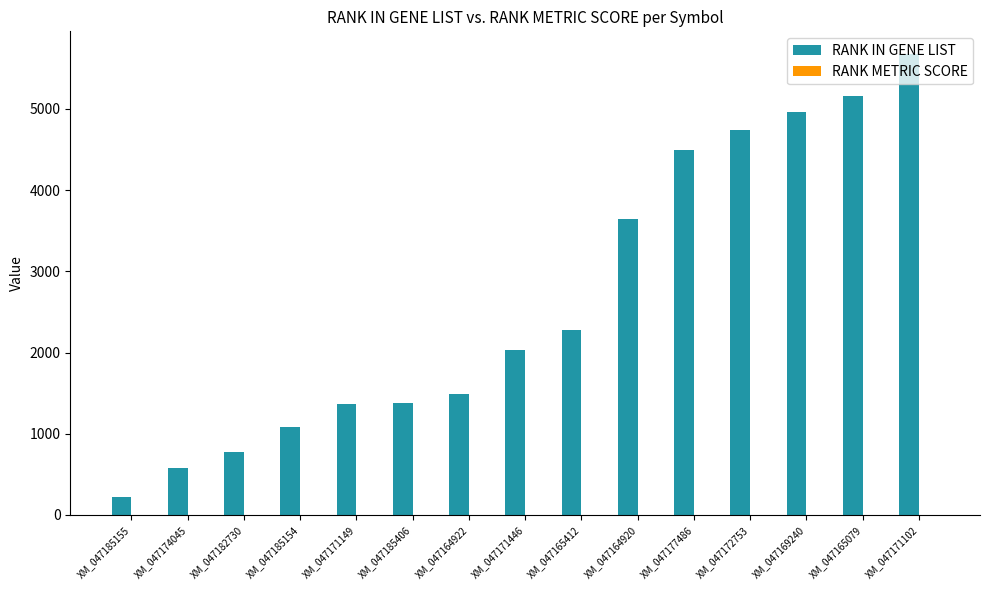

What is the highest value of the RANK IN GENE LIST series?

5671.0